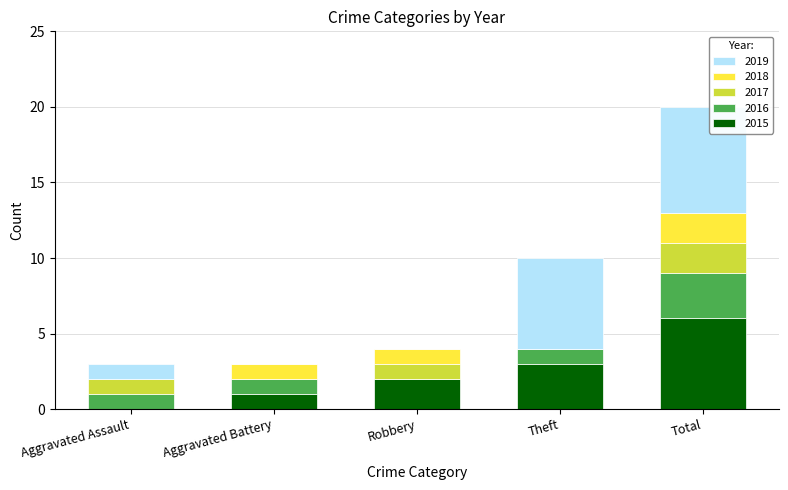

At which category is the sum across all series the highest?

Total